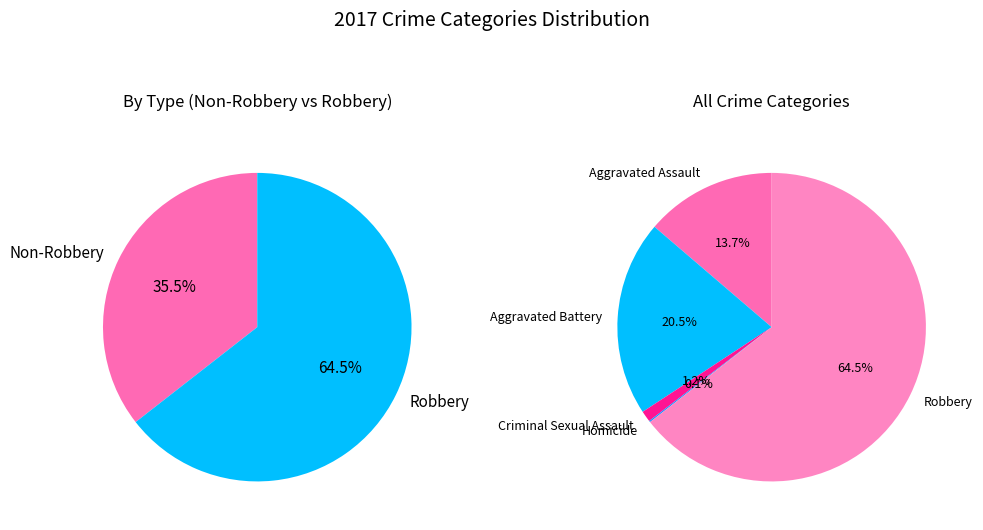

Is it true that Criminal Sexual Assault is 1% of the pie?

True